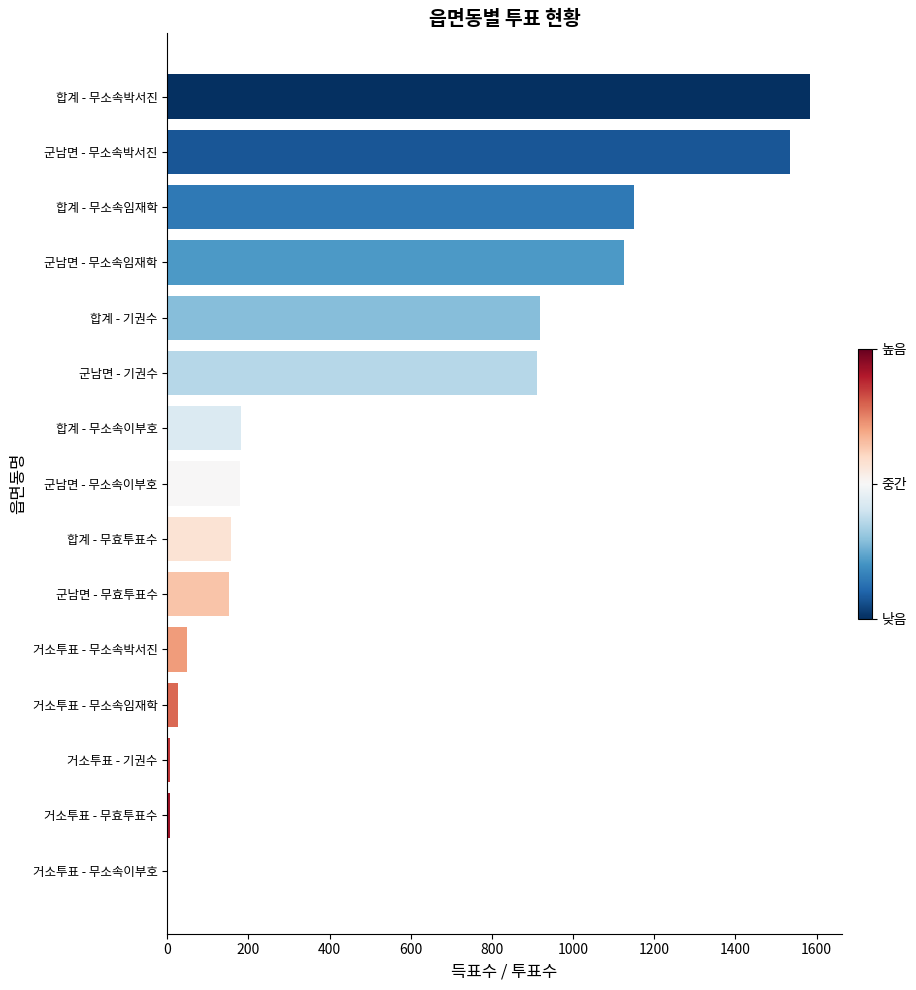

Where is the data nearest to the value 793?

군남면 - 기권수